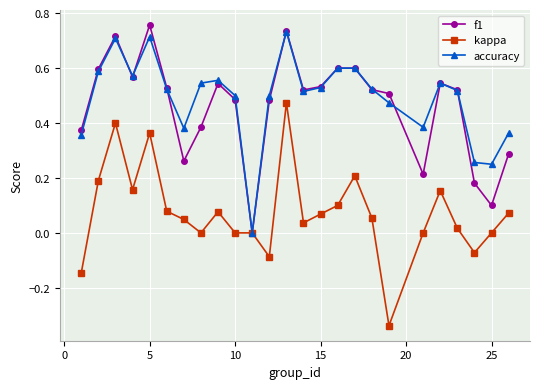

True or false: kappa has more than 0 points higher than both neighbors.

True